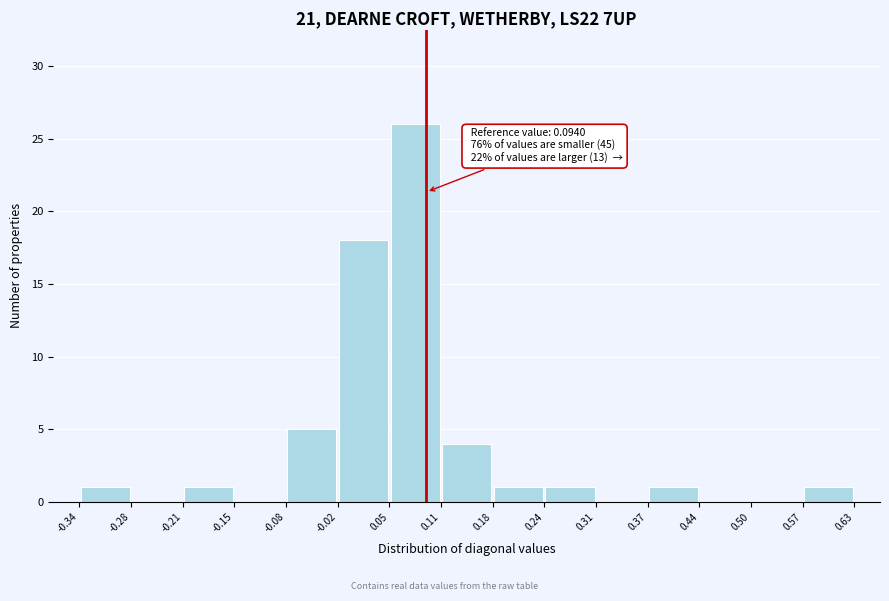

Which range on the x-axis has the tallest bar?

0.05 to 0.11